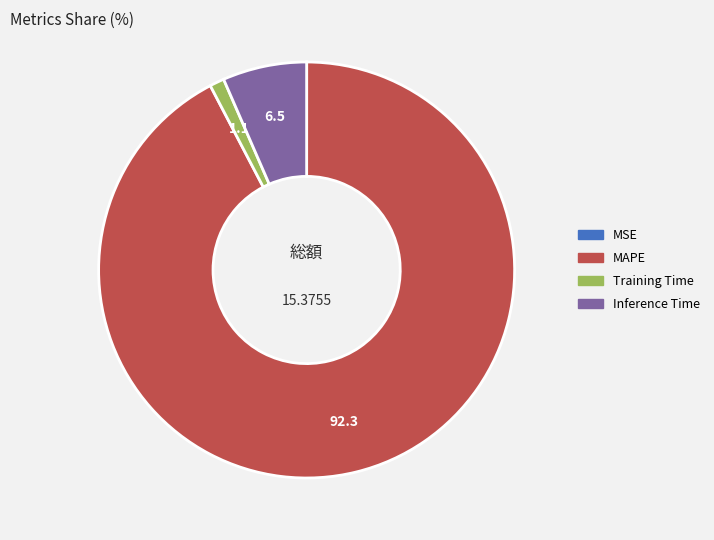

Does any single category account for the majority?

Yes